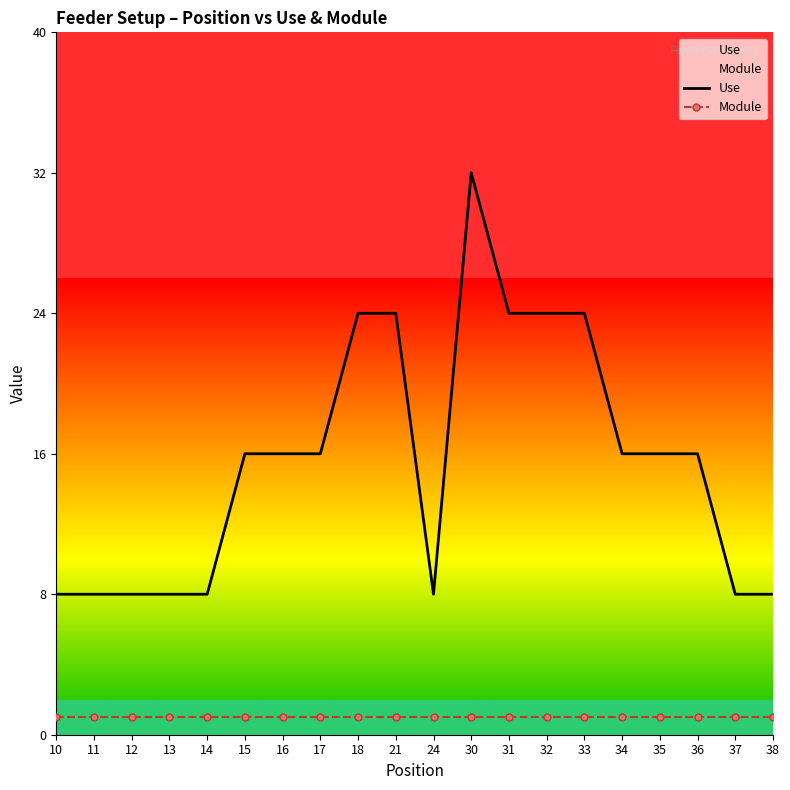

What is the spread (max minus min) of values at 11?

7